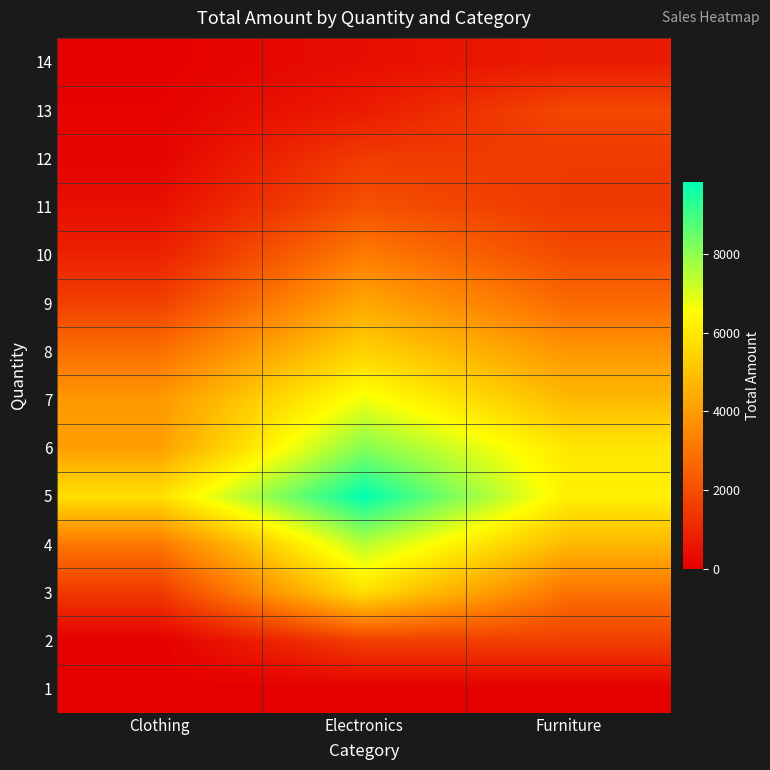

What is the total value across all series at Electronics?

57233